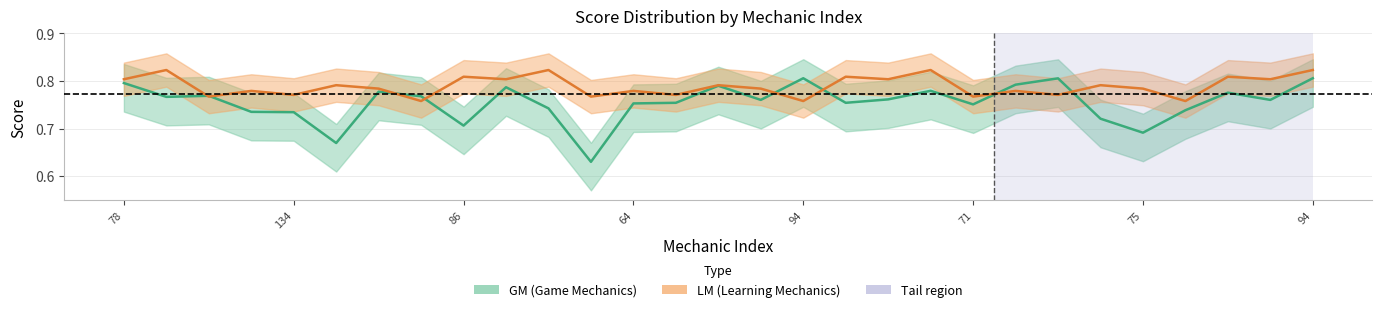

What is the average value of the GM series?

0.8